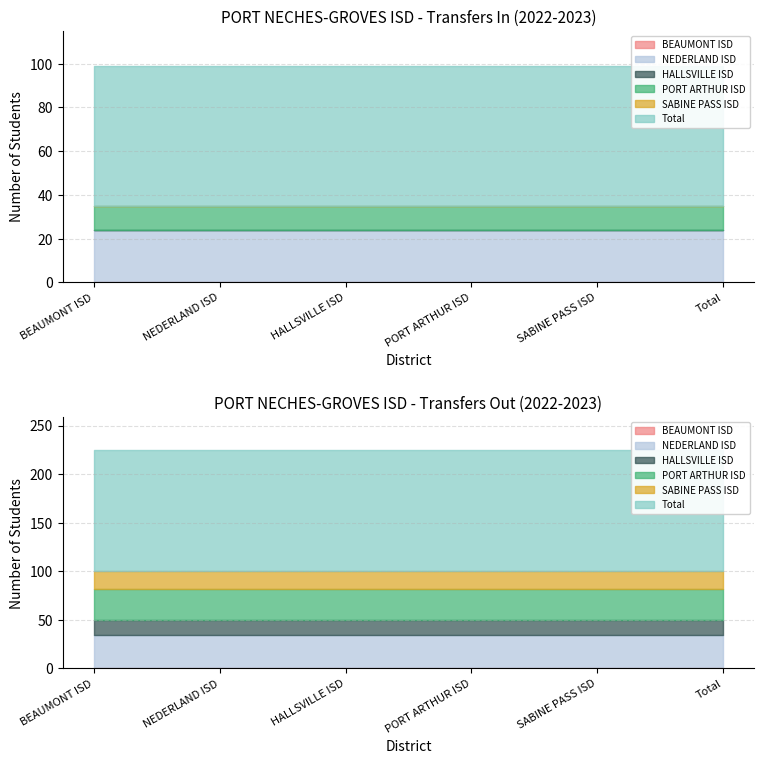

How many values in the Transfers In series are below 11?

3